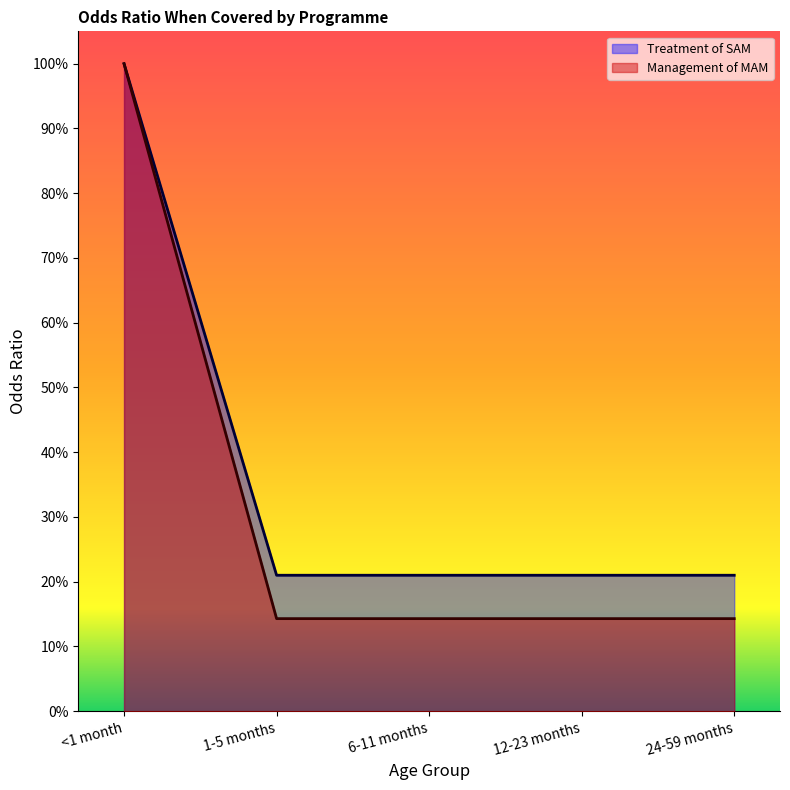

True or false: Treatment of SAM has more than 0 points higher than both neighbors.

False